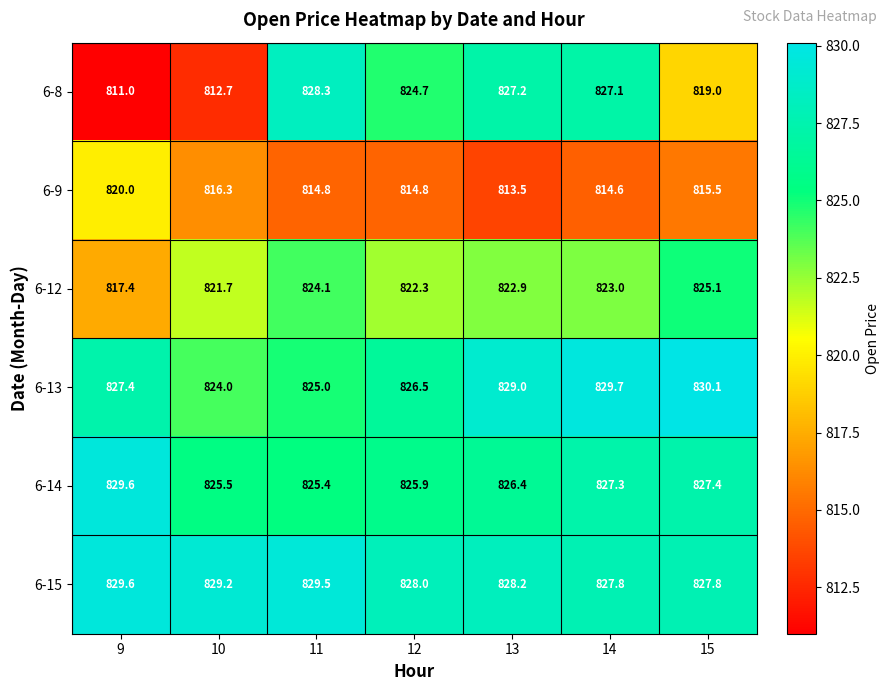

Count the number of data series in this chart.

6